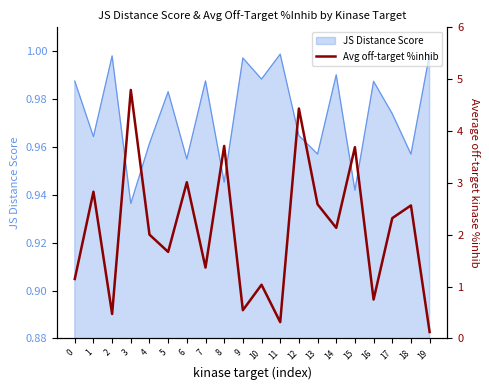

Where is the first local maximum?

1